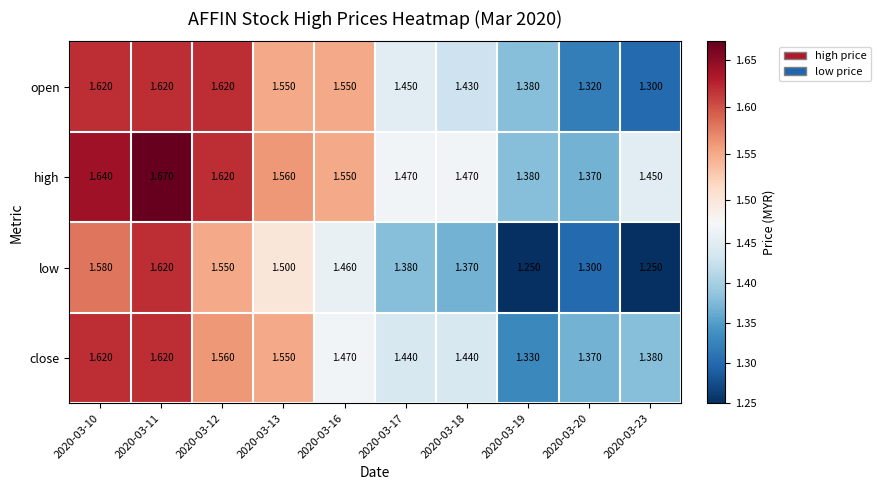

Between 2020-03-11 and 2020-03-16, which series saw the biggest shift?

low